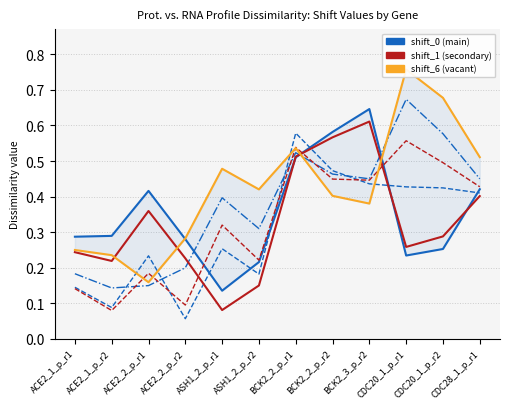

True or false: shift_6 has a value of 0.2 at ACE2_2_p_r1.

True